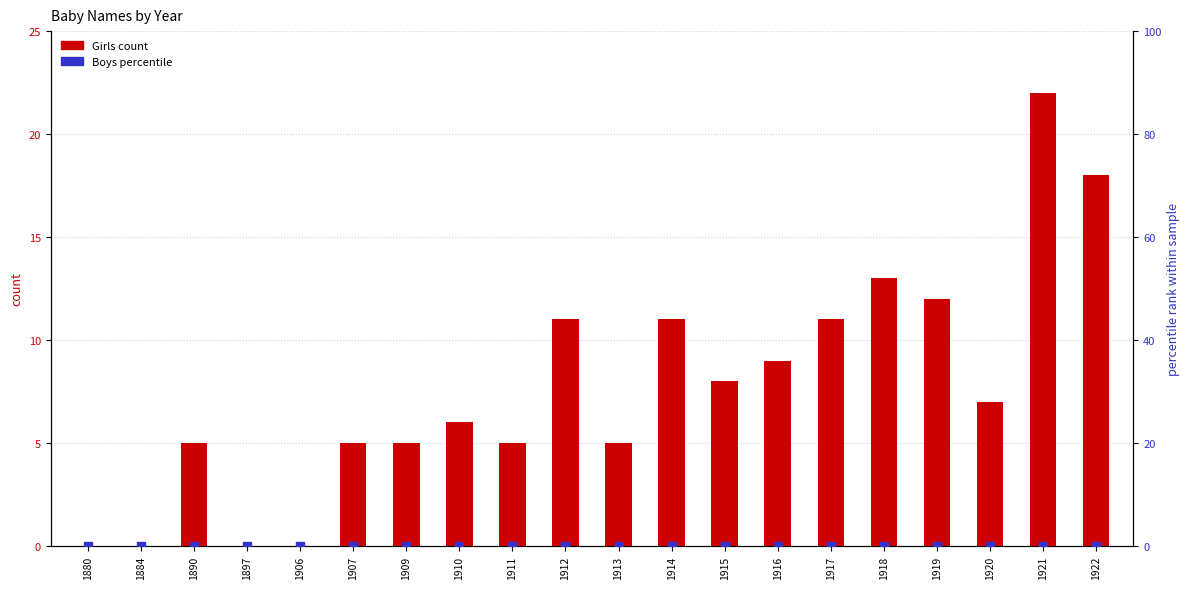

At which category is the sum across all series the highest?

1921